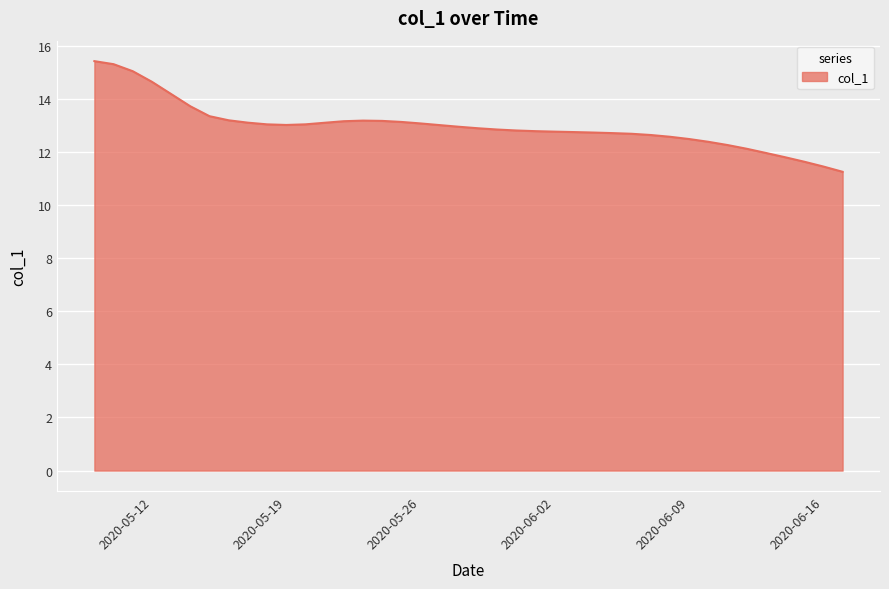

What is the maximum value shown in the chart?

15.4